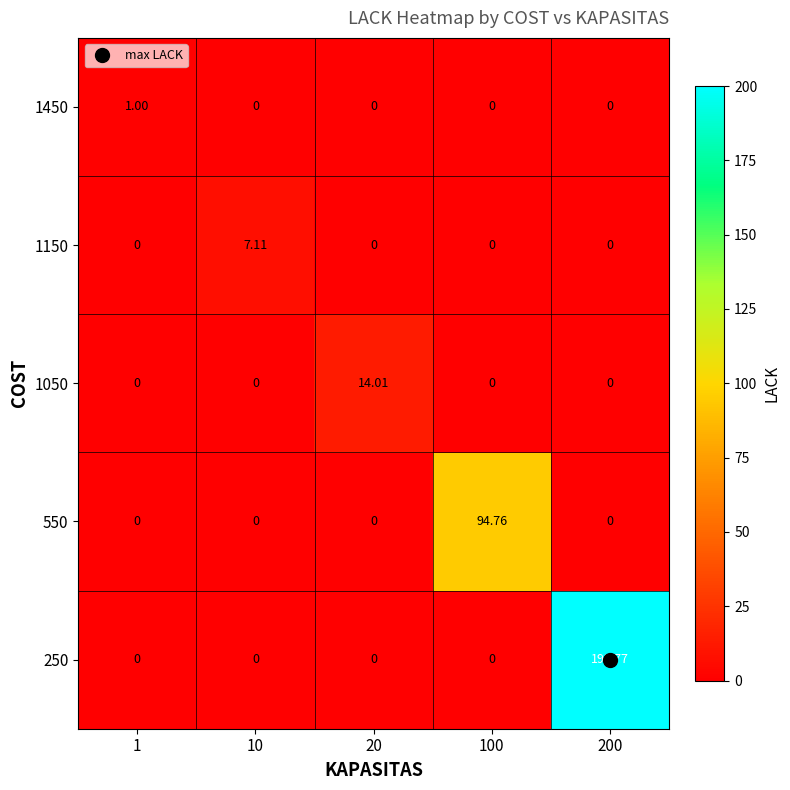

Is the value of 1450 at 100 greater than the value of 550 at 100?

No